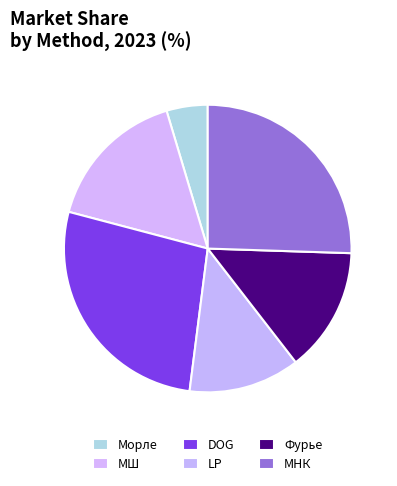

What is the smallest slice in the pie chart?

Морле